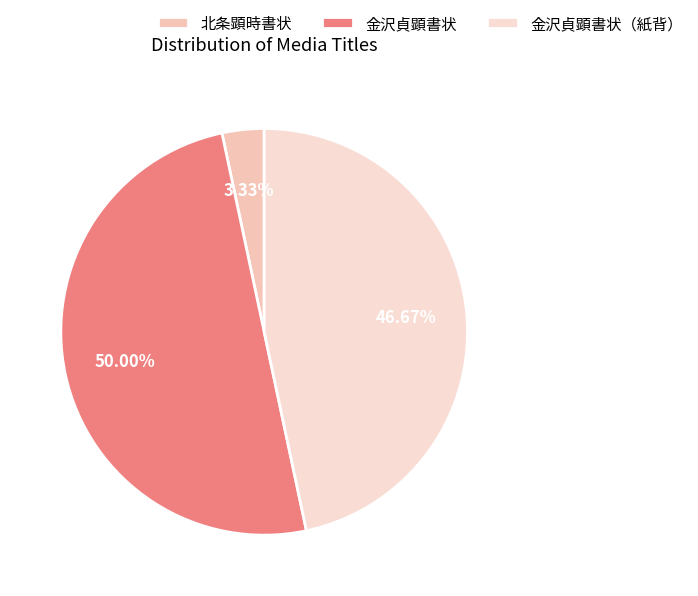

The 金沢貞顕書状 slice represents 50% of the pie. True or false?

True